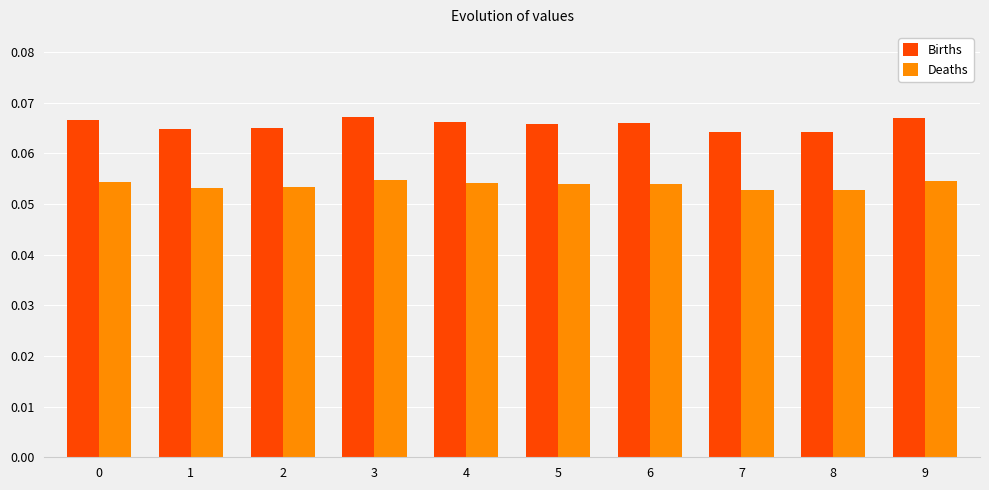

Which series has the largest total across all categories?

Births